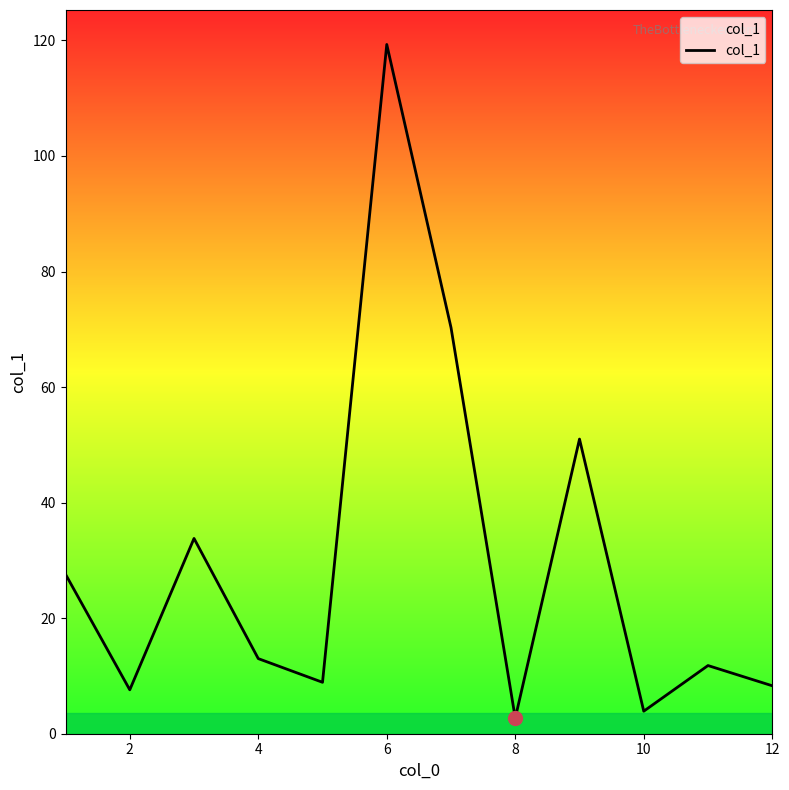

What is the greatest value displayed?

119.3